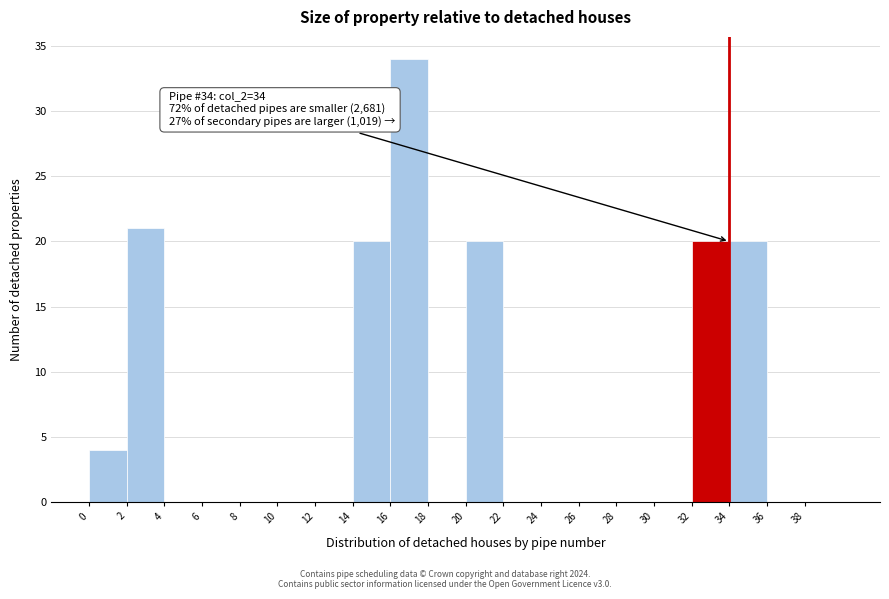

Which range on the x-axis has the tallest bar?

16 to 18